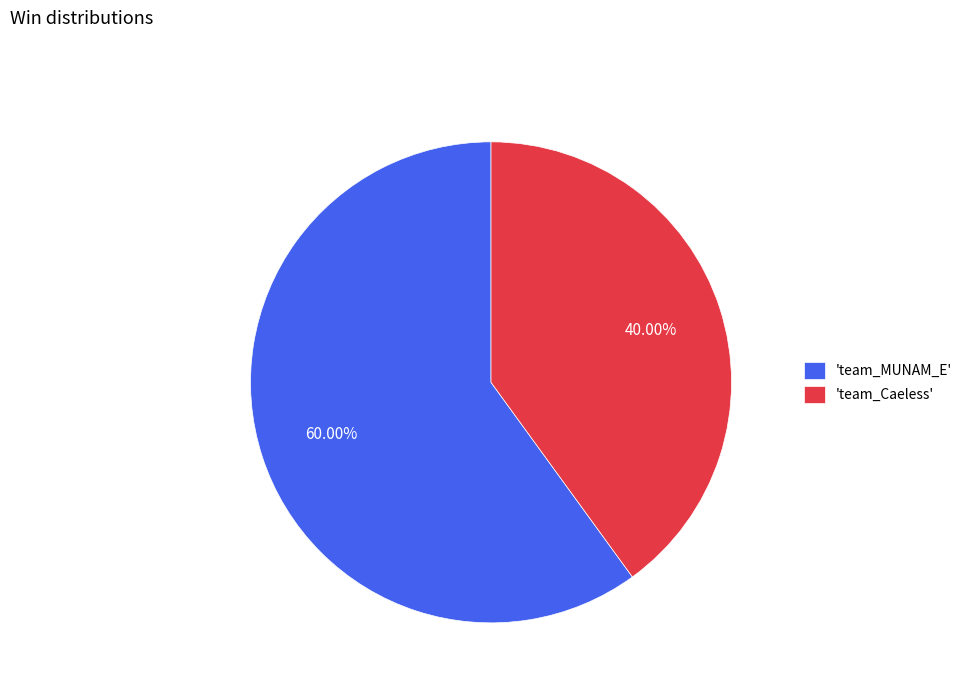

Which slice is the largest?

'team_MUNAM_E'